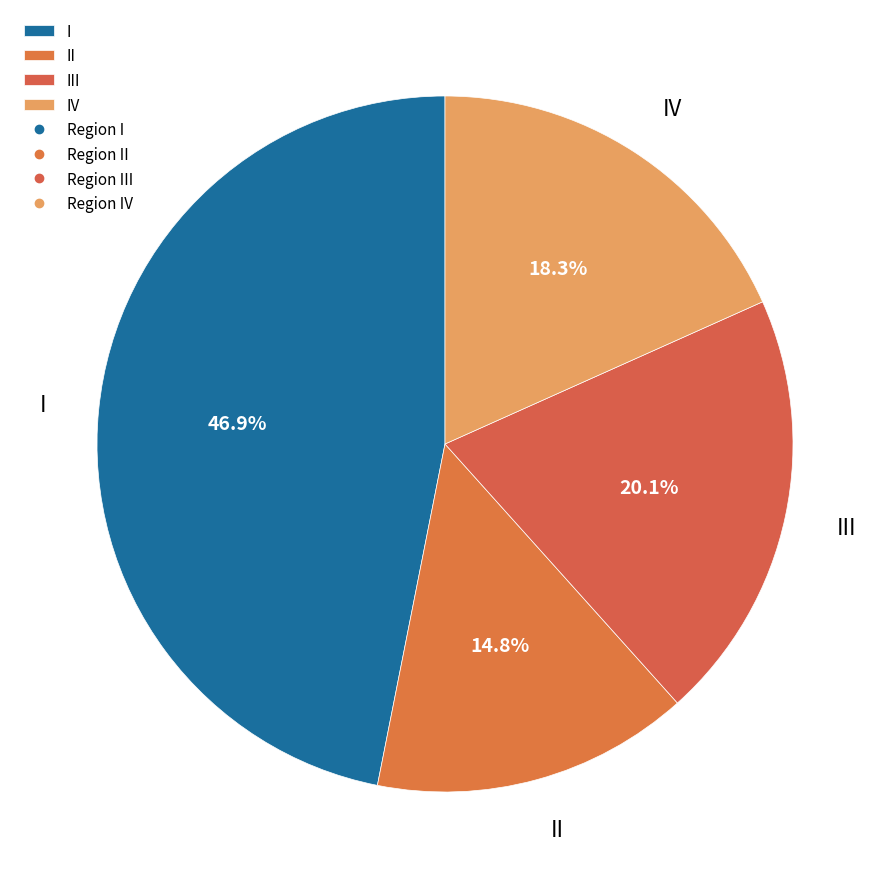

True or false: IV accounts for 27% of the total.

False